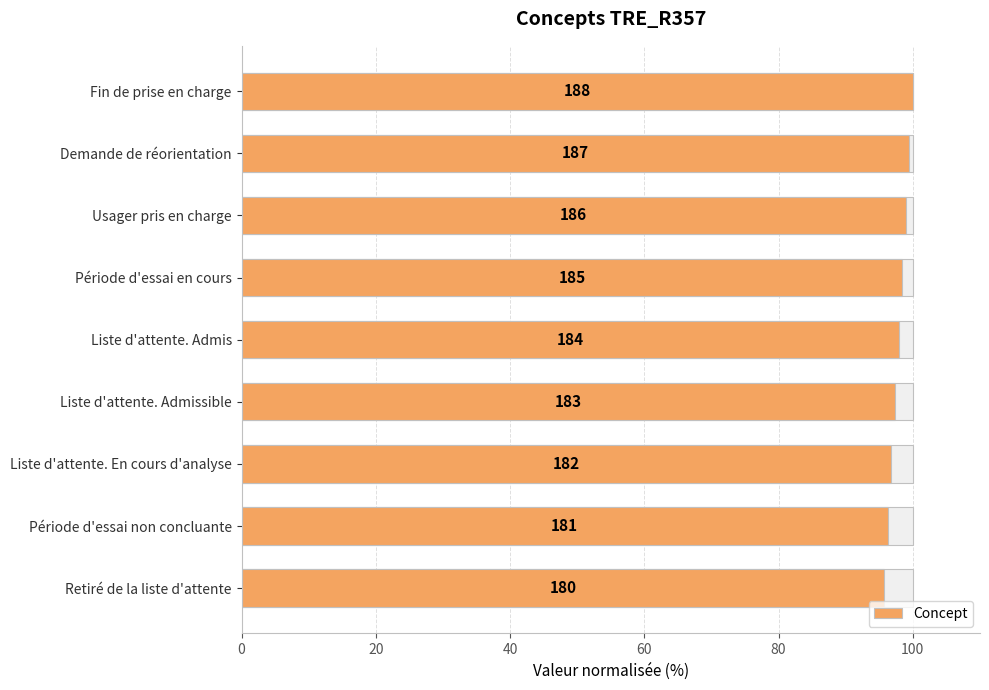

Reading left to right, extract all data points from this chart.

95.7	96.3	96.8	97.3	97.9	98.4	98.9	99.5	100.0